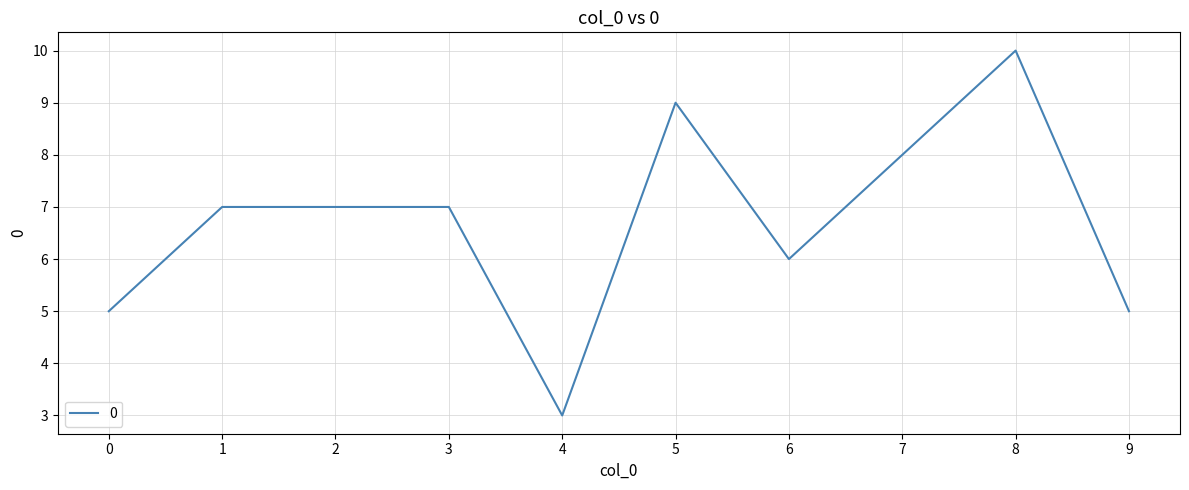

At which label is the value closest to 6?

6